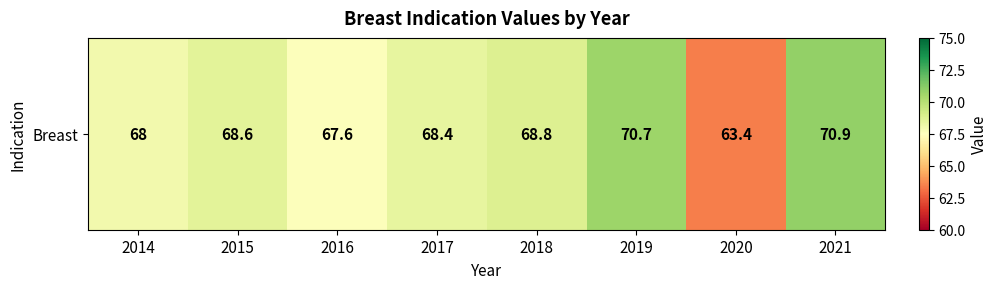

At which category does the chart reach its peak across all series?

2021